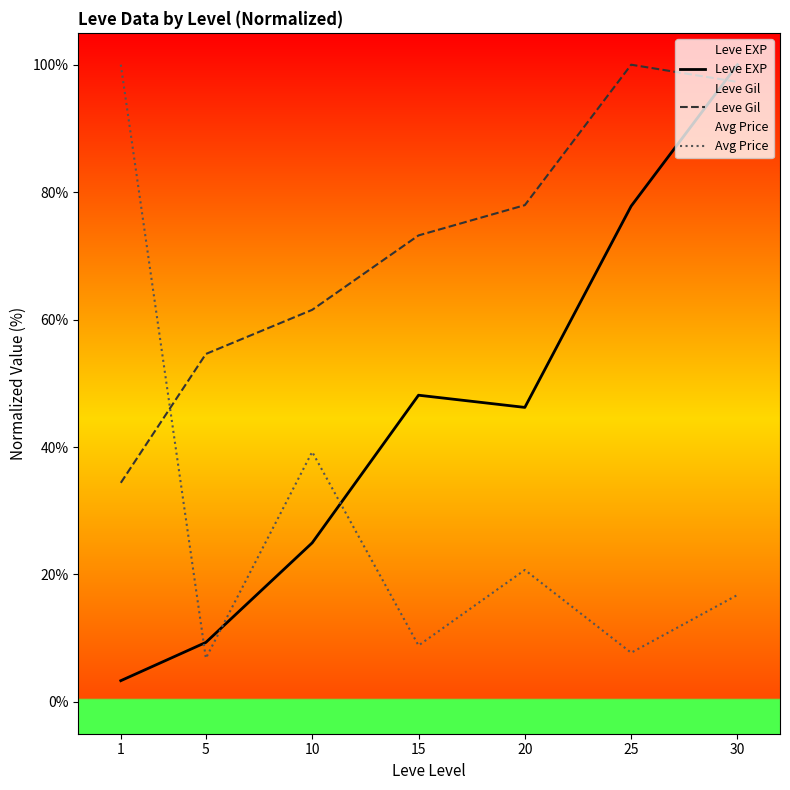

What is the difference between the maximum and minimum values in the Avg Price series?

93.2